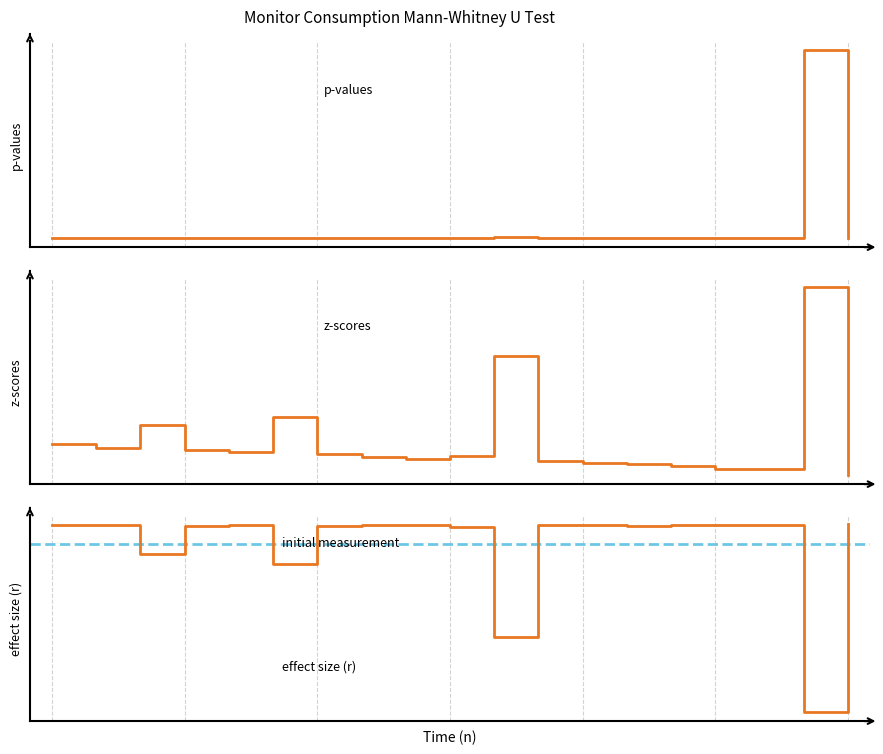

What is the smallest value displayed?

-6.7